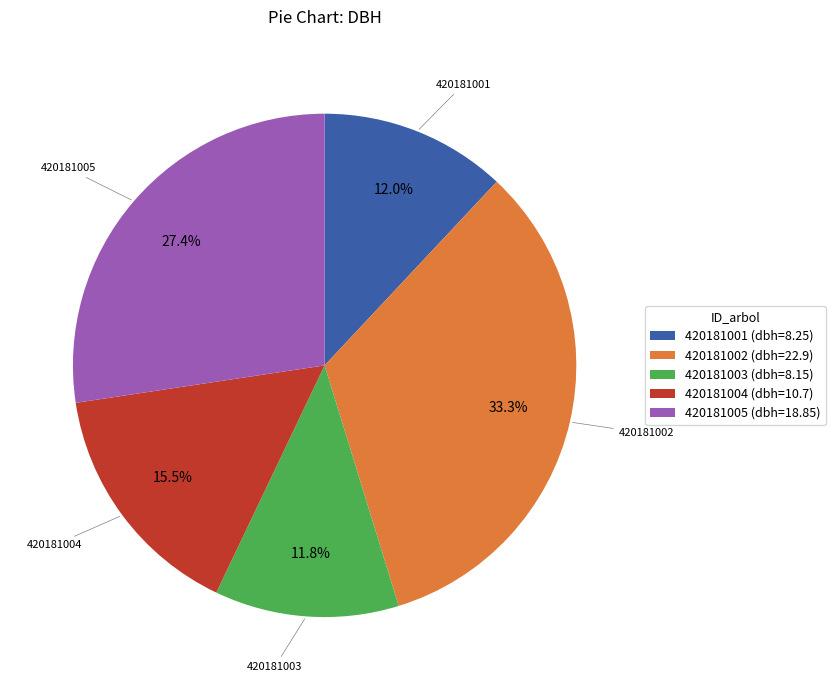

Approximately how many times larger is the value at 420181003 compared to 420181004?

0.8